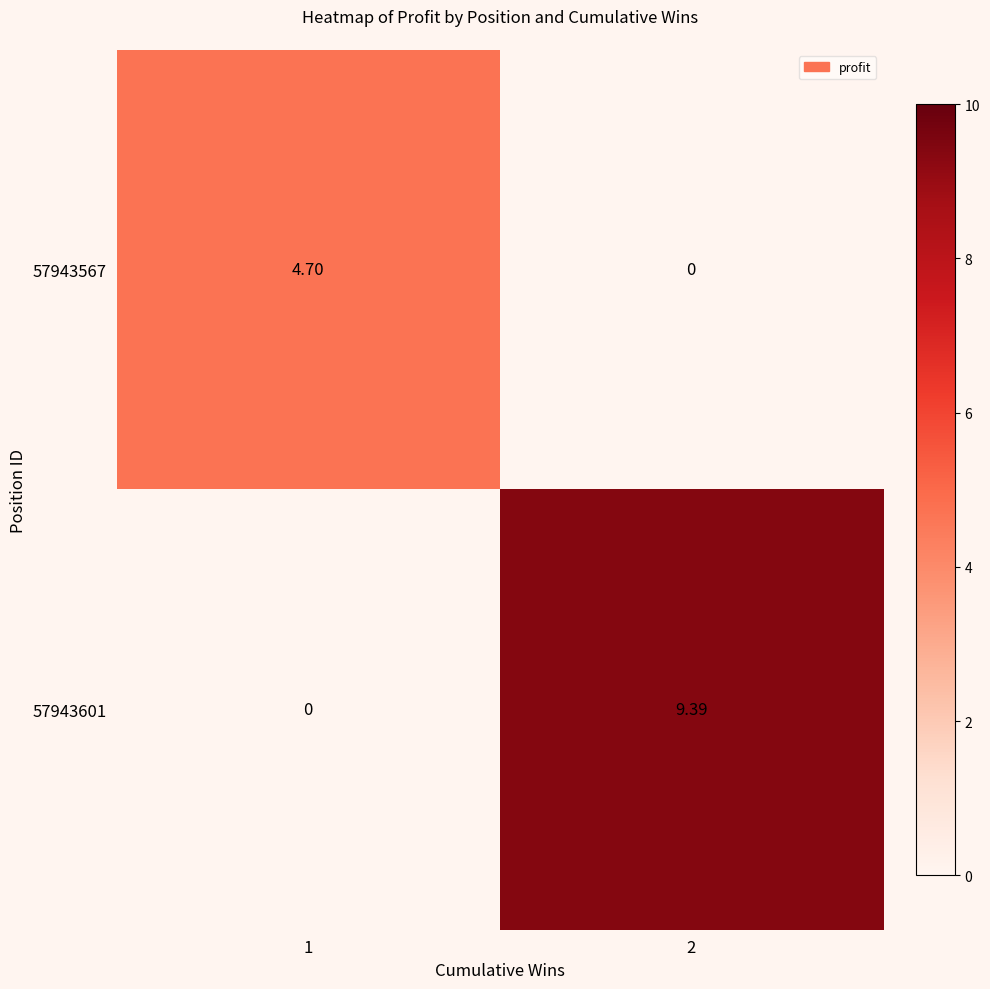

Is the value of 57943601 at 2 greater than the value of 57943567 at 2?

Yes